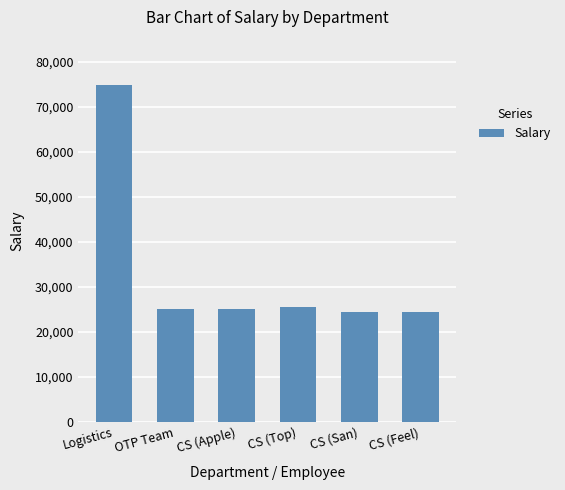

What is the label of the 6th bar from the left?

CS (Feel)